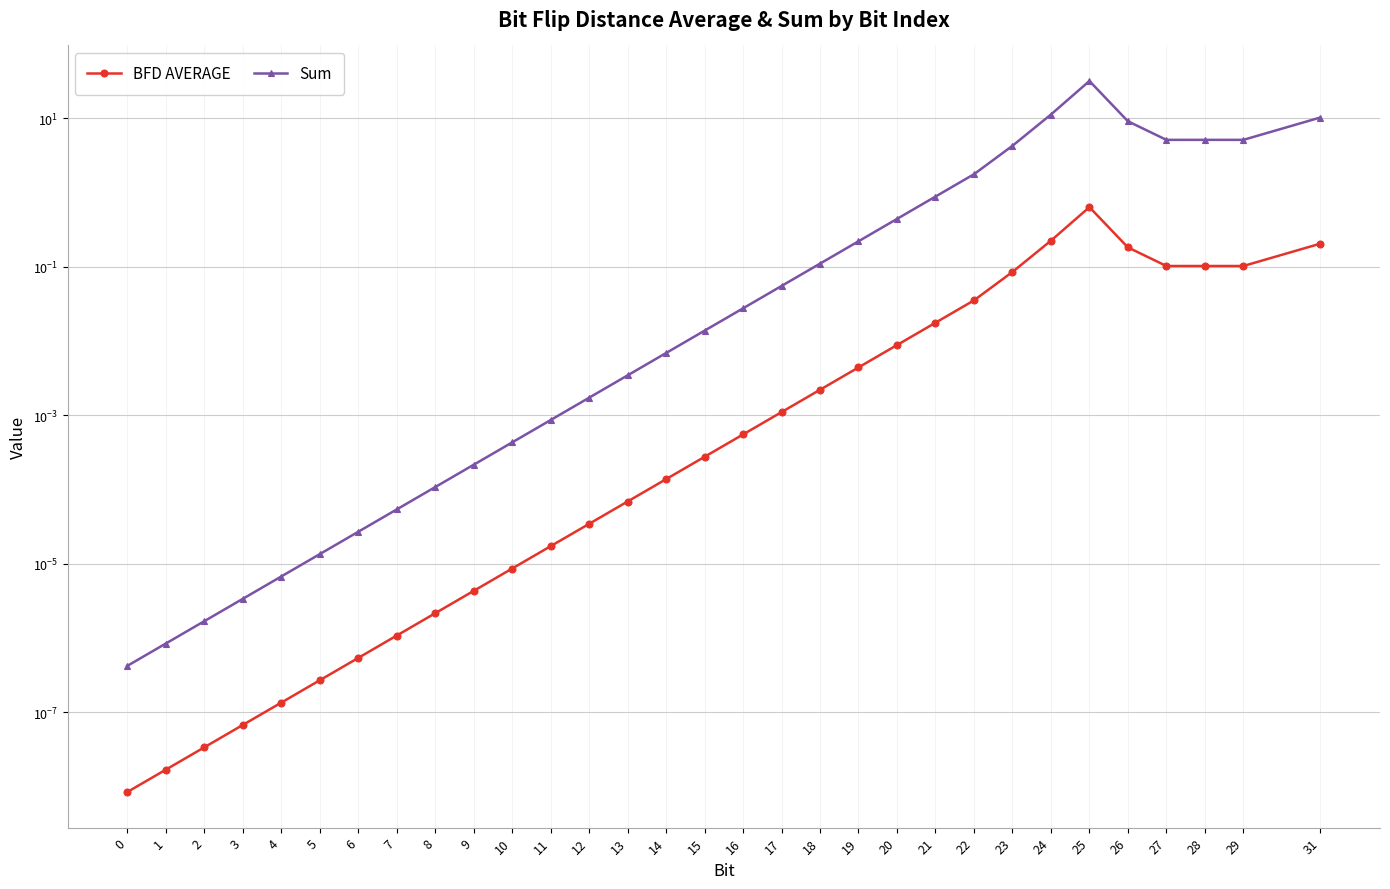

In Sum, how many points are lower than both neighbors (excluding endpoints)?

1